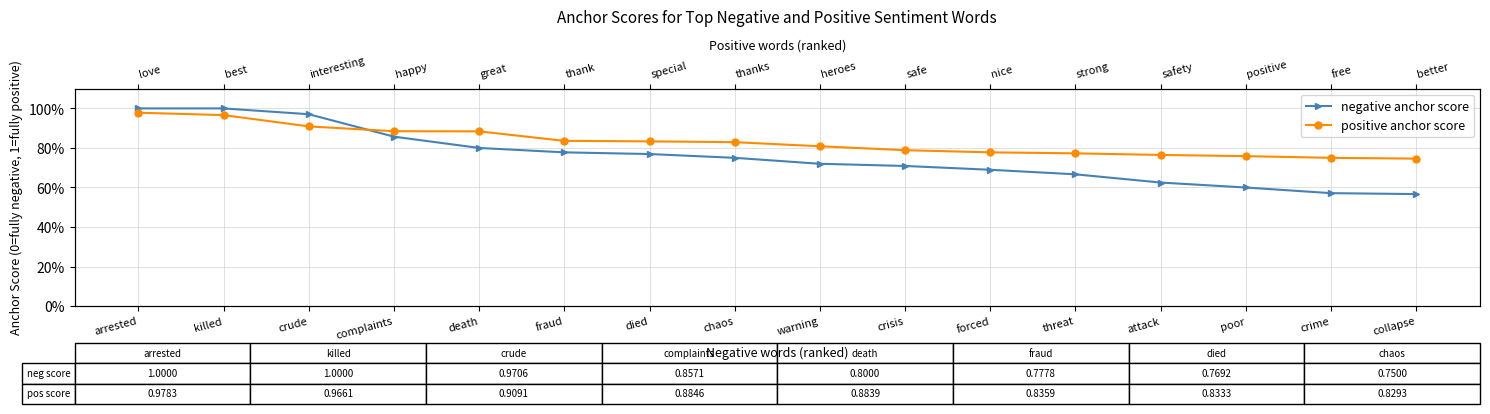

Rank the series by their maximum value, from lowest to highest.

positive anchor score, negative anchor score